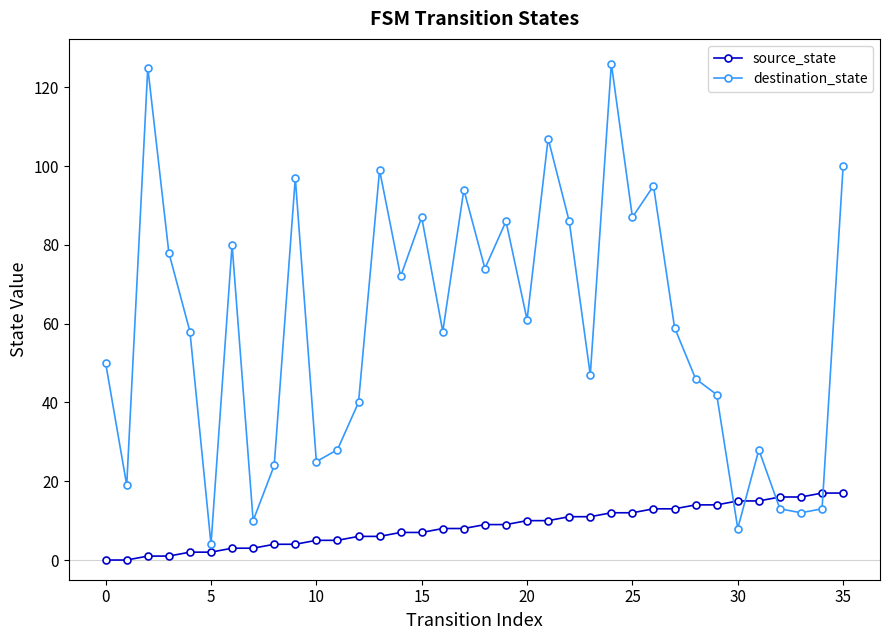

True or false: source_state and destination_state intersect in this chart.

True